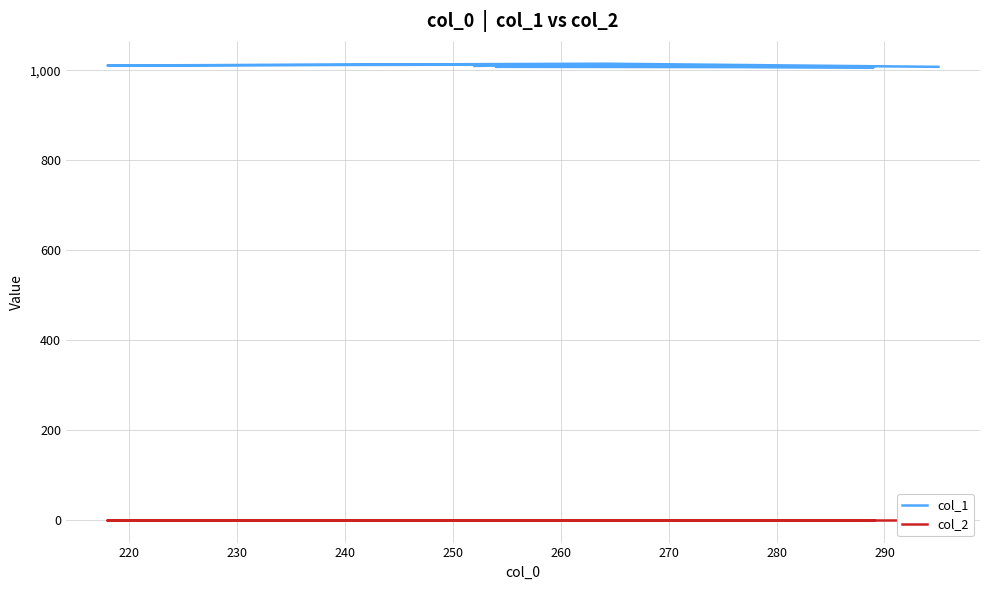

Reading left to right, extract all data points from this chart.

col_1: 1010	1013	1009	1008	1007	1008	1013	1011	1015	1008
col_2: 1	1	1	1	1	1	1	1	1	1